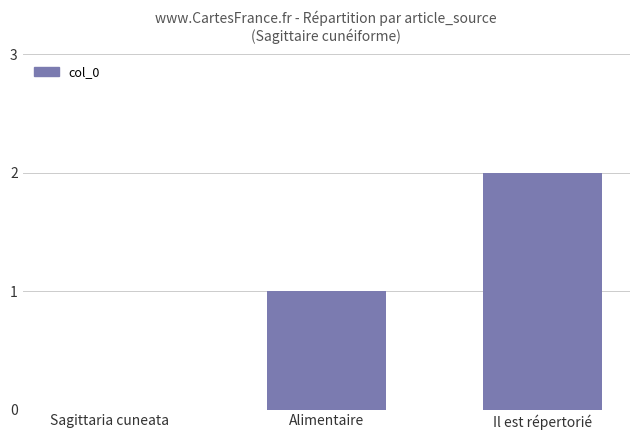

Is it true that the value at Il est répertorié is 2?

True